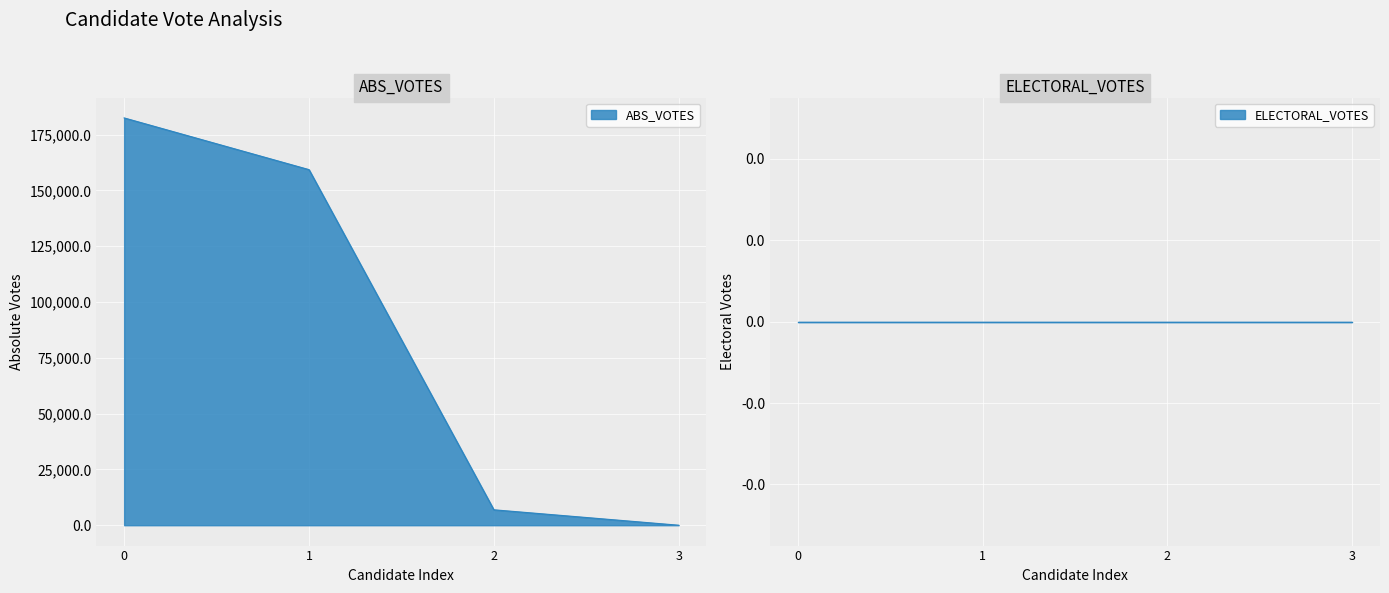

Reading left to right, extract all data points from this chart.

182509	159337	6911	0